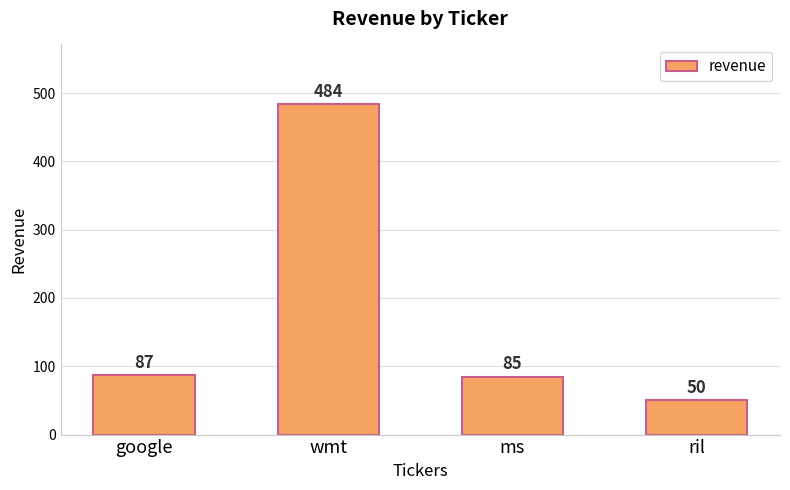

What is the difference between the values at ms and google?

2